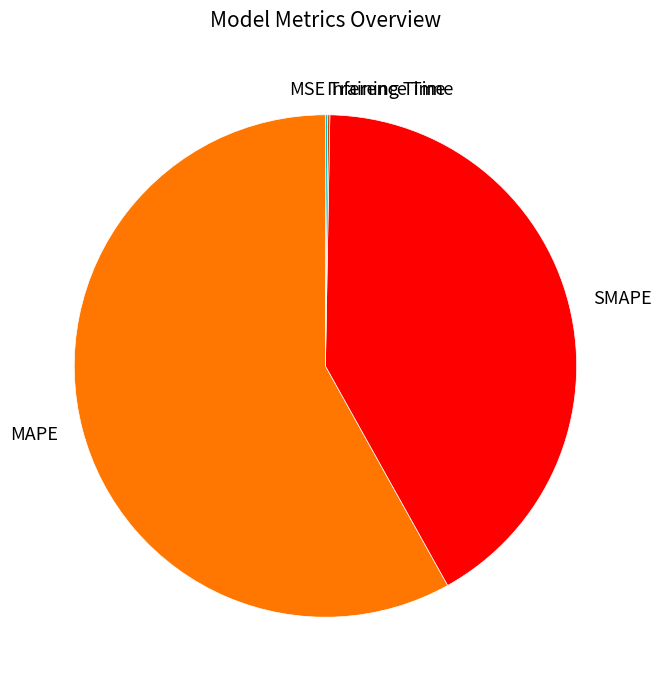

Is it true that MAPE is 69% of the pie?

False